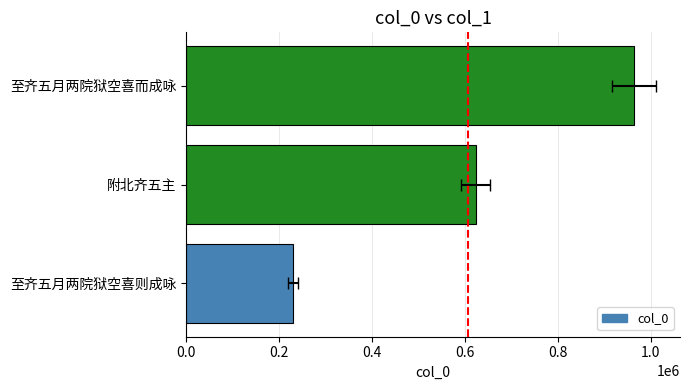

What is the value of the 2nd bar from the left?

623057